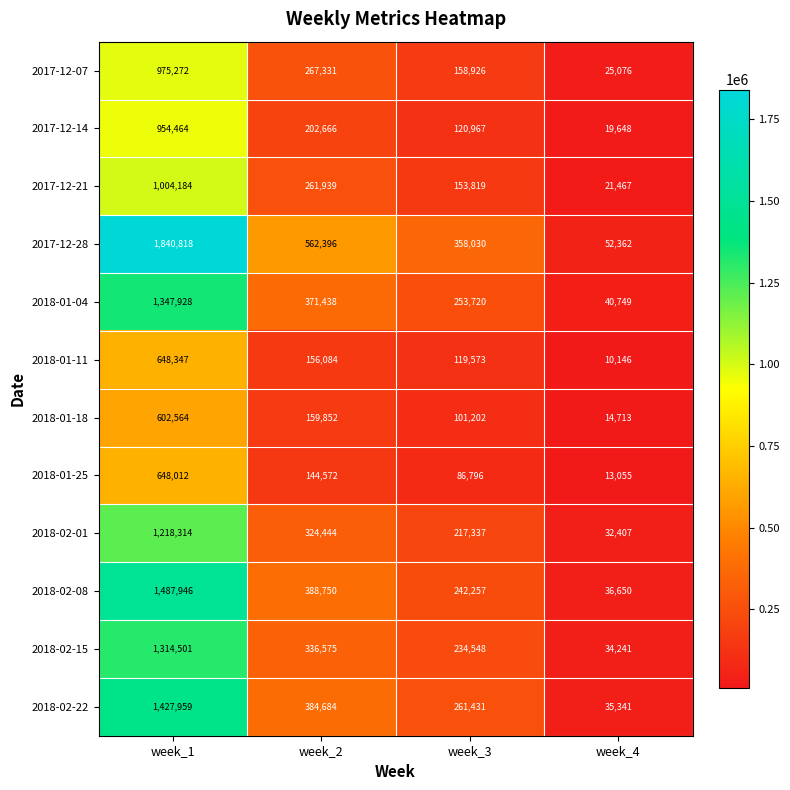

Count the number of categories in the chart.

4